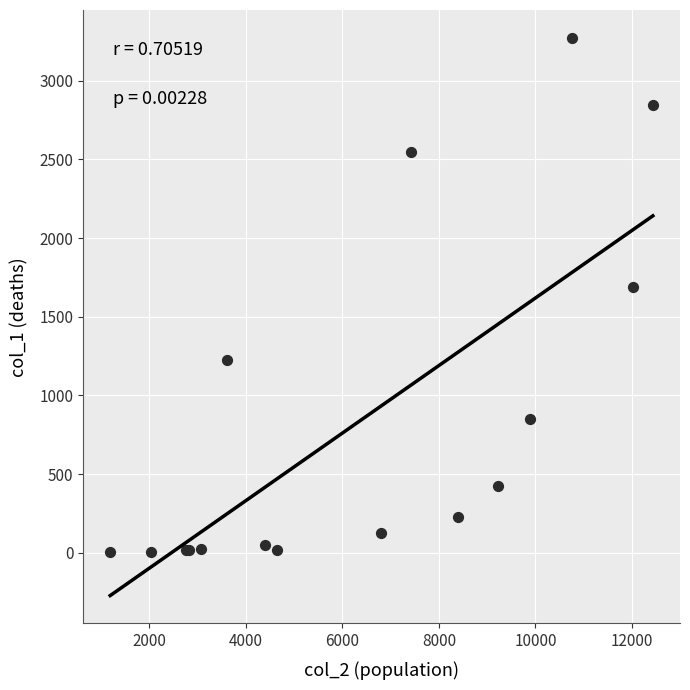

What Y value in the scatter plot is closest to 1638?

1690